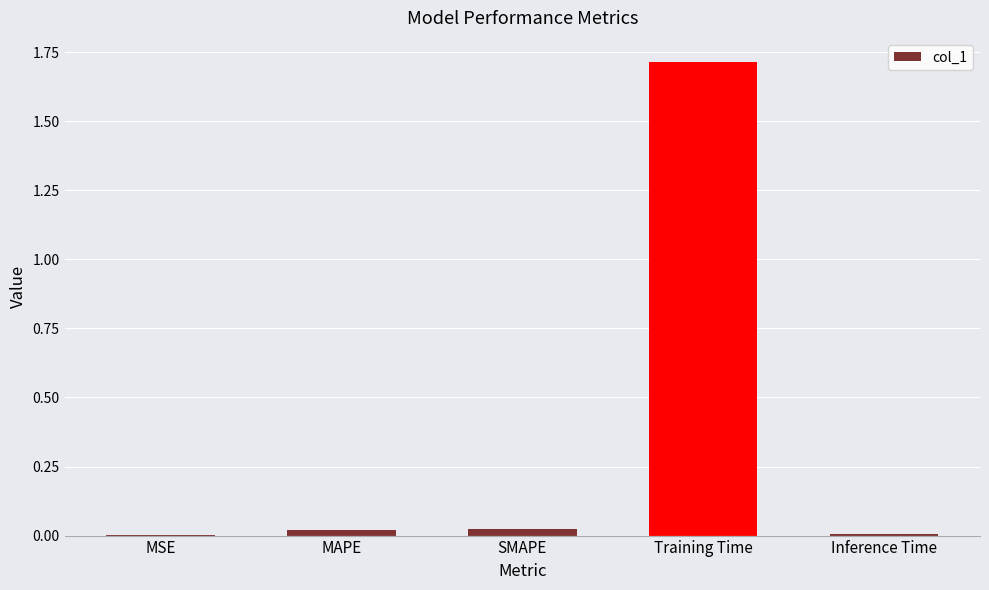

Are the bars grouped side by side (vs. stacked)?

No